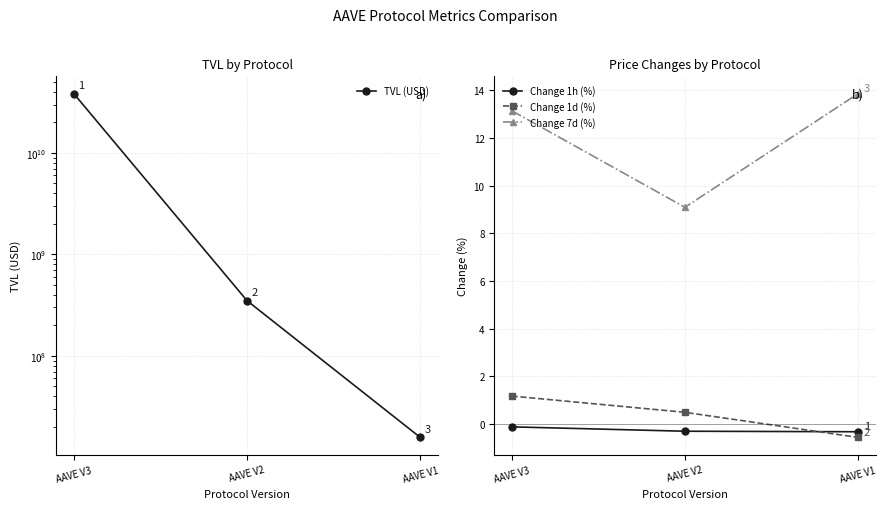

What is the value of the Change 1d (%) point at the 2nd from the left?

0.5